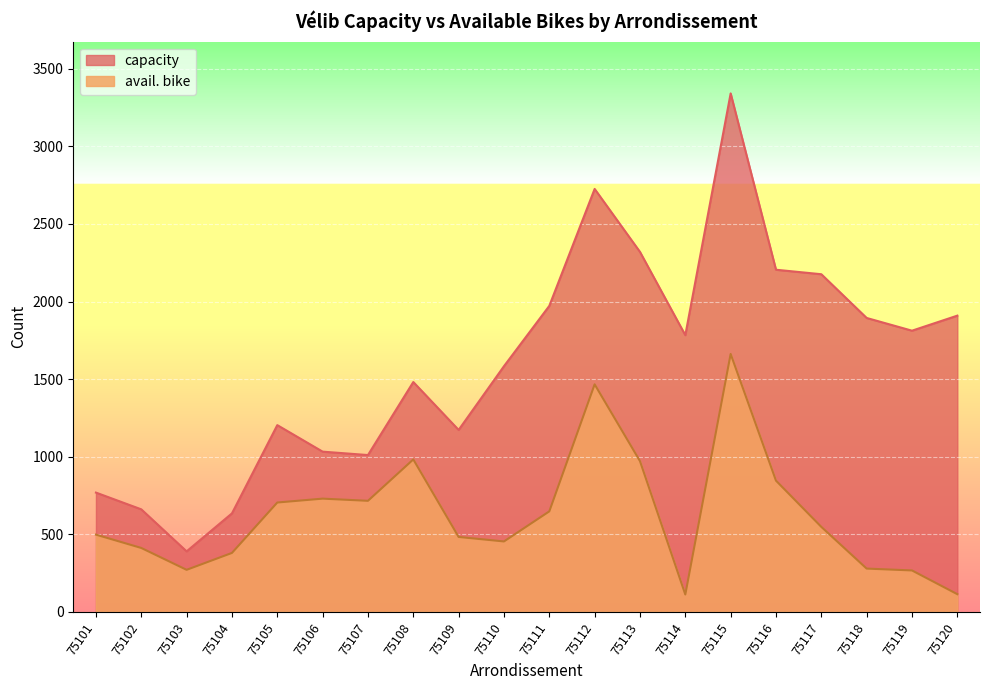

Reading left to right, extract all data points from this chart.

capacity: 75101=768	75102=660	75103=389	75104=634	75105=1203	75106=1032	75107=1010	75108=1481	75109=1172	75110=1583	75111=1972	75112=2726	75113=2320	75114=1783	75115=3342	75116=2205	75117=2176	75118=1894	75119=1812	75120=1909
avail. bike: 75101=497	75102=411	75103=270	75104=379	75105=704	75106=729	75107=715	75108=982	75109=482	75110=453	75111=647	75112=1466	75113=971	75114=111	75115=1662	75116=845	75117=547	75118=278	75119=266	75120=113